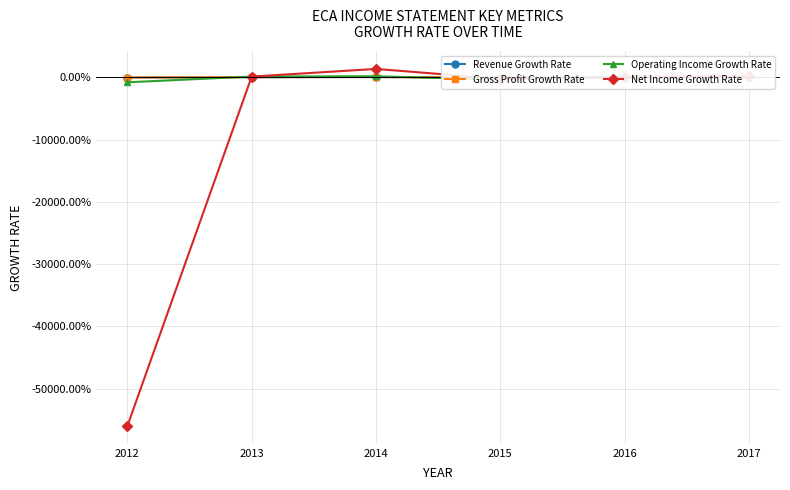

How many positive values does the Net Income Growth Rate series have?

4